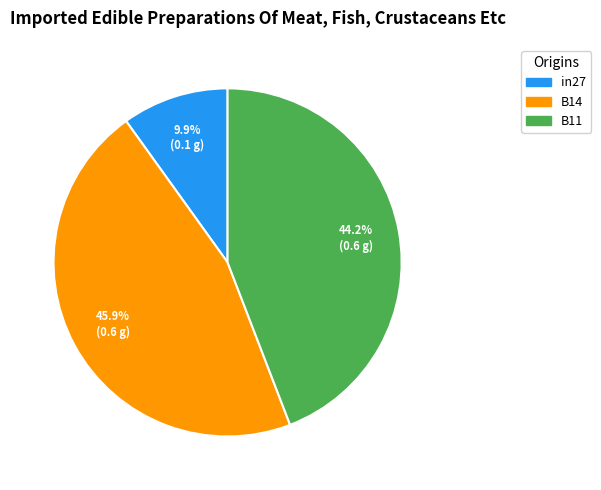

Rank the categories by value from highest to lowest.

B14, B11, in27